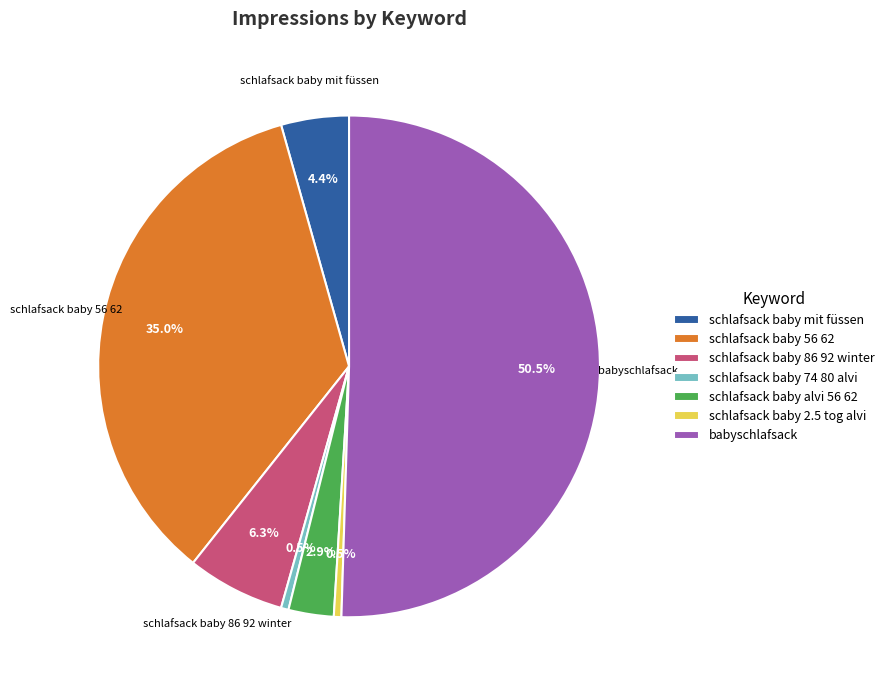

How much of the chart is everything except schlafsack baby 86 92 winter?

93.7%